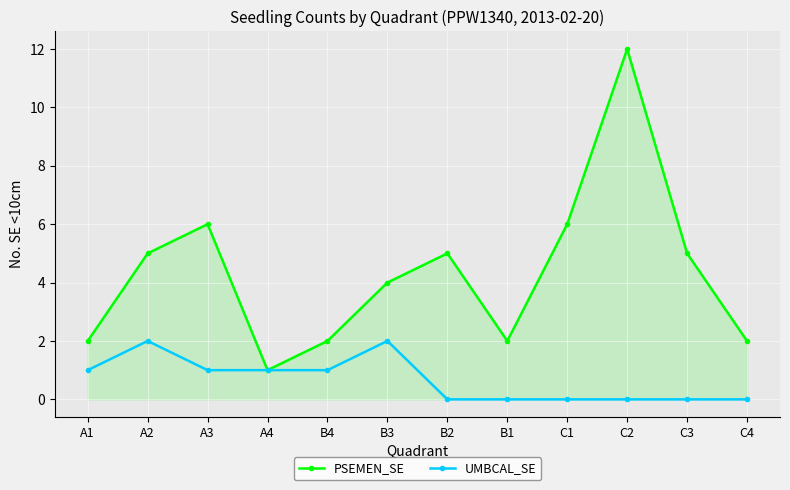

Between A2 and B2, which series saw the biggest shift?

UMBCAL_SE